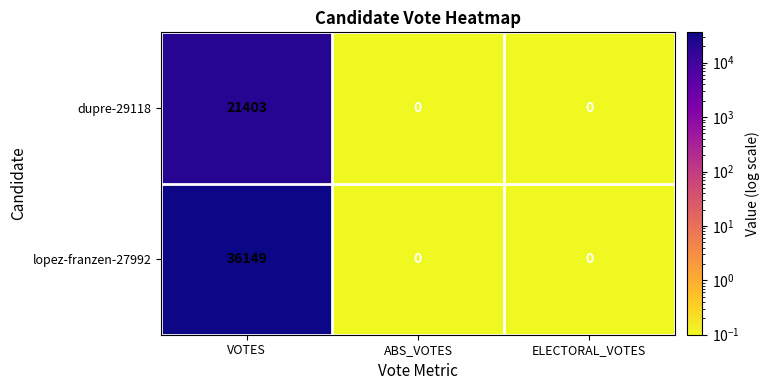

Which category has the highest value in the dupre-29118 series?

VOTES